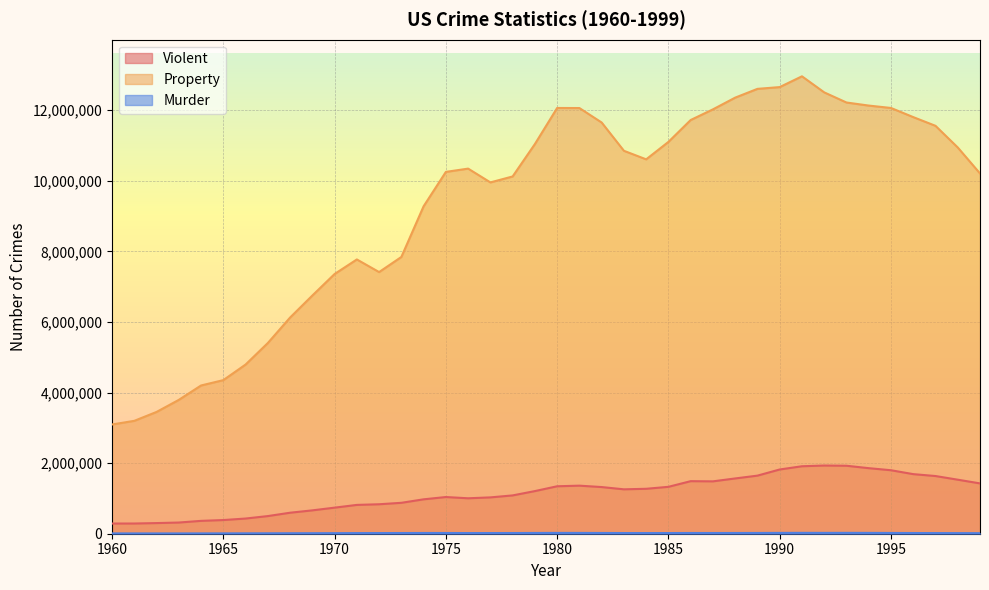

Reading left to right, transcribe all the data shown in this chart.

Violent: 1960=288460	1961=289390	1962=301510	1963=316970	1964=364220	1965=387390	1966=430180	1967=499930	1968=595010	1969=661870	1970=738820	1971=816500	1972=834900	1973=875910	1974=974720	1975=1039710	1976=1004210	1977=1029580	1978=1085550	1979=1208030	1980=1344520	1981=1361820	1982=1322390	1983=1258090	1984=1273280	1985=1328800	1986=1489169	1987=1483999	1988=1566220	1989=1646040	1990=1820130	1991=1911770	1992=1932270	1993=1926020	1994=1857670	1995=1798790	1996=1688540	1997=1634770	1998=1531044	1999=1426044
Property: 1960=3095700	1961=3198600	1962=3450700	1963=3792500	1964=4200400	1965=4352000	1966=4793300	1967=5403500	1968=6125200	1969=6749000	1970=7359200	1971=7771700	1972=7413900	1973=7842200	1974=9278700	1975=10252700	1976=10345500	1977=9955000	1978=10123400	1979=11041500	1980=12063700	1981=12061900	1982=11652000	1983=10850500	1984=10608500	1985=11102600	1986=11722700	1987=12024700	1988=12356900	1989=12605400	1990=12655500	1991=12961100	1992=12505900	1993=12218800	1994=12131900	1995=12063900	1996=11805300	1997=11558175	1998=10944590	1999=10208334
Murder: 1960=9110	1961=8740	1962=8530	1963=8640	1964=9360	1965=9960	1966=11040	1967=12240	1968=13800	1969=14760	1970=16000	1971=17780	1972=18670	1973=19640	1974=20710	1975=20510	1976=18780	1977=19120	1978=19560	1979=21460	1980=23040	1981=22520	1982=21010	1983=19310	1984=18690	1985=18980	1986=20613	1987=20096	1988=20680	1989=21500	1990=23440	1991=24700	1992=23760	1993=24530	1994=23330	1995=21610	1996=19650	1997=18208	1998=16914	1999=15522